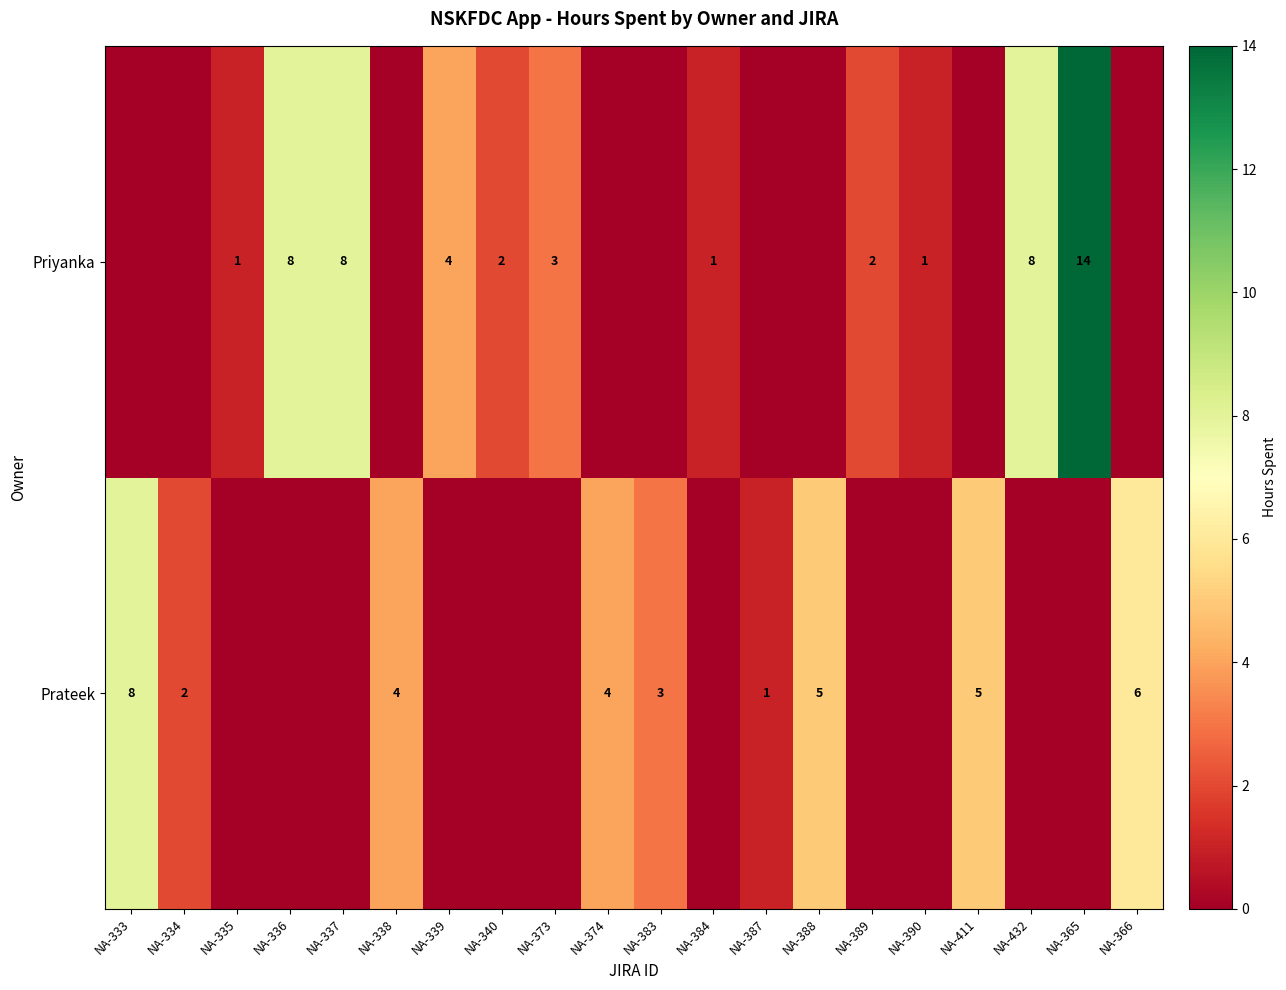

What is the sum of the Prateek values at NA-411 and NA-338?

9